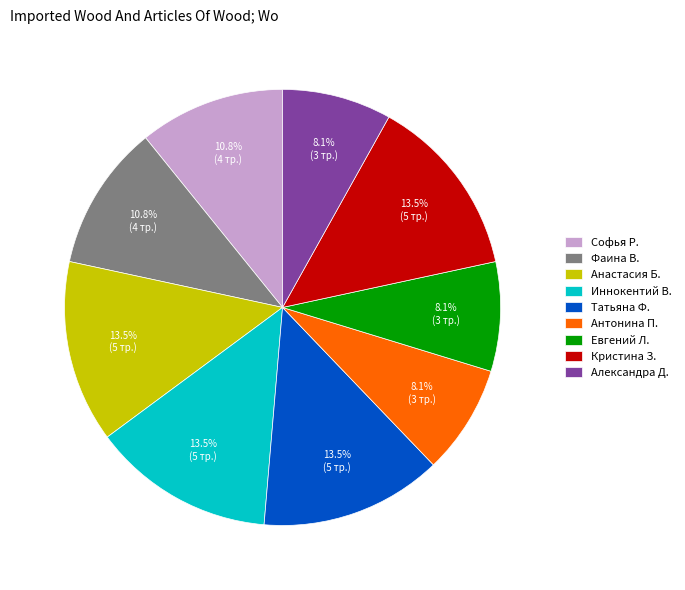

Count the number of slices in the pie.

9